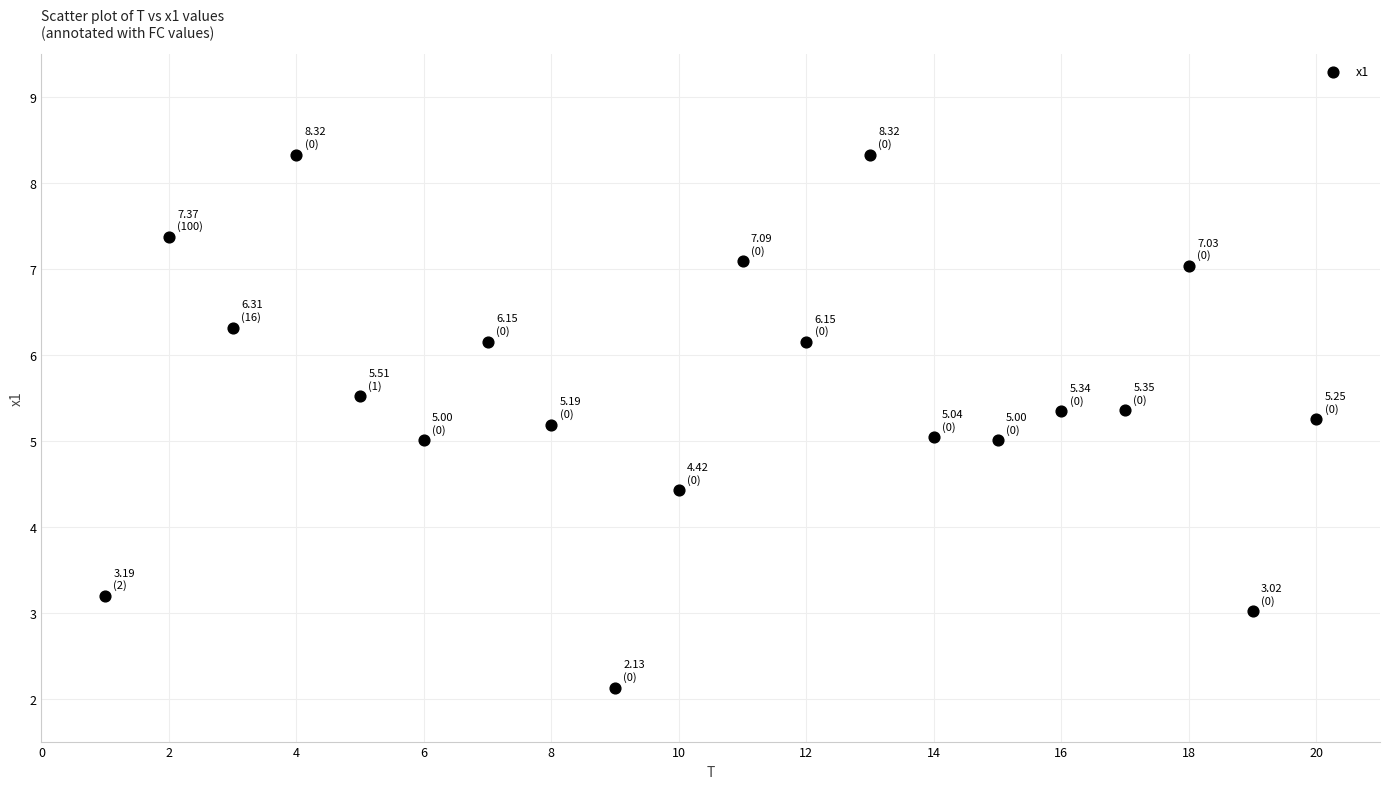

What is the range of Y values (max minus min)?

6.2